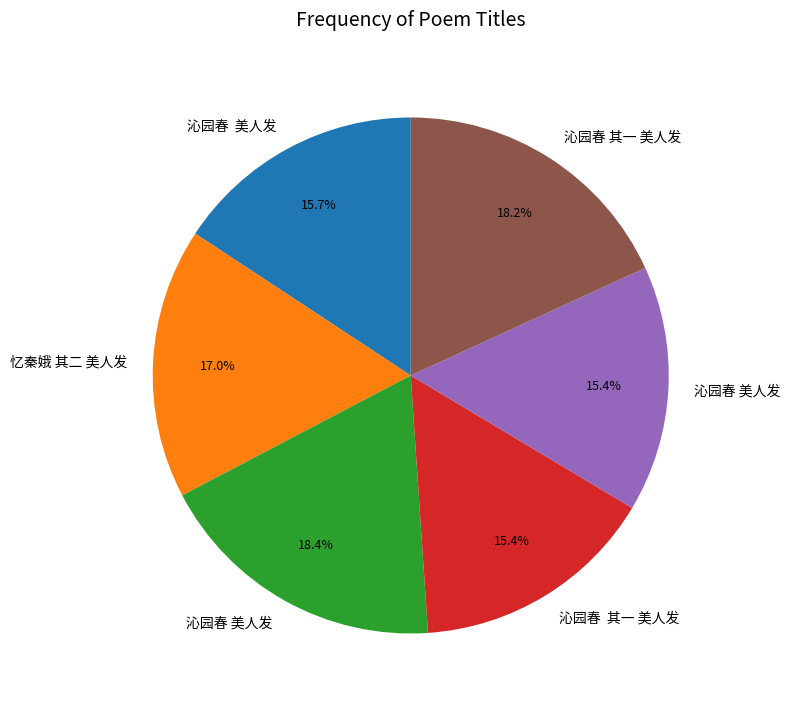

Is there a majority slice in this chart?

No